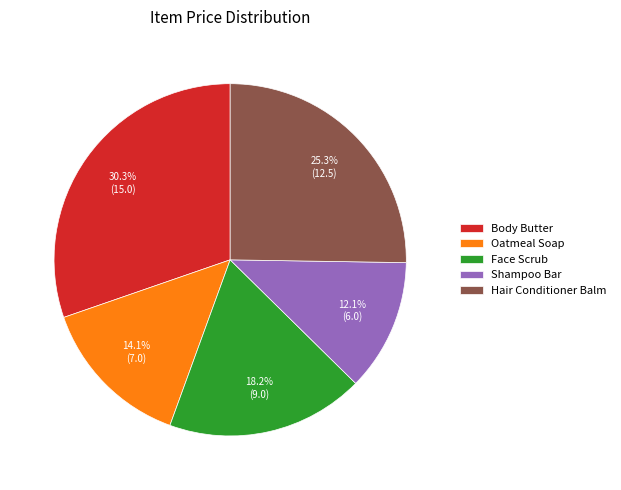

Combined, what portion of the pie is Body Butter and Shampoo Bar?

42.4%